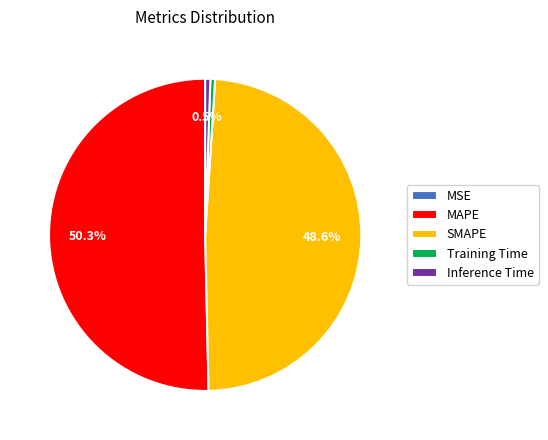

To the nearest percent, what percentage of the pie is MAPE?

50%